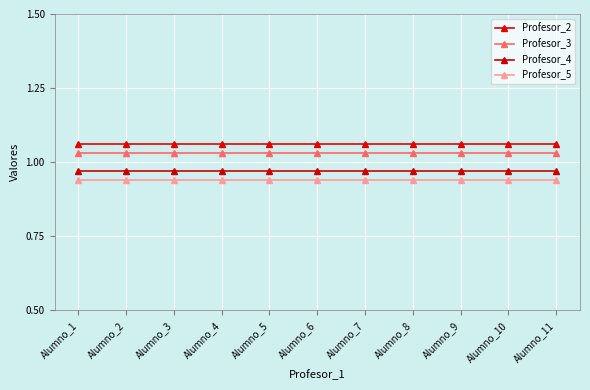

Rank the categories by Profesor_5 value from lowest to highest.

Alumno_1, Alumno_2, Alumno_3, Alumno_4, Alumno_5, Alumno_6, Alumno_7, Alumno_8, Alumno_9, Alumno_10, Alumno_11